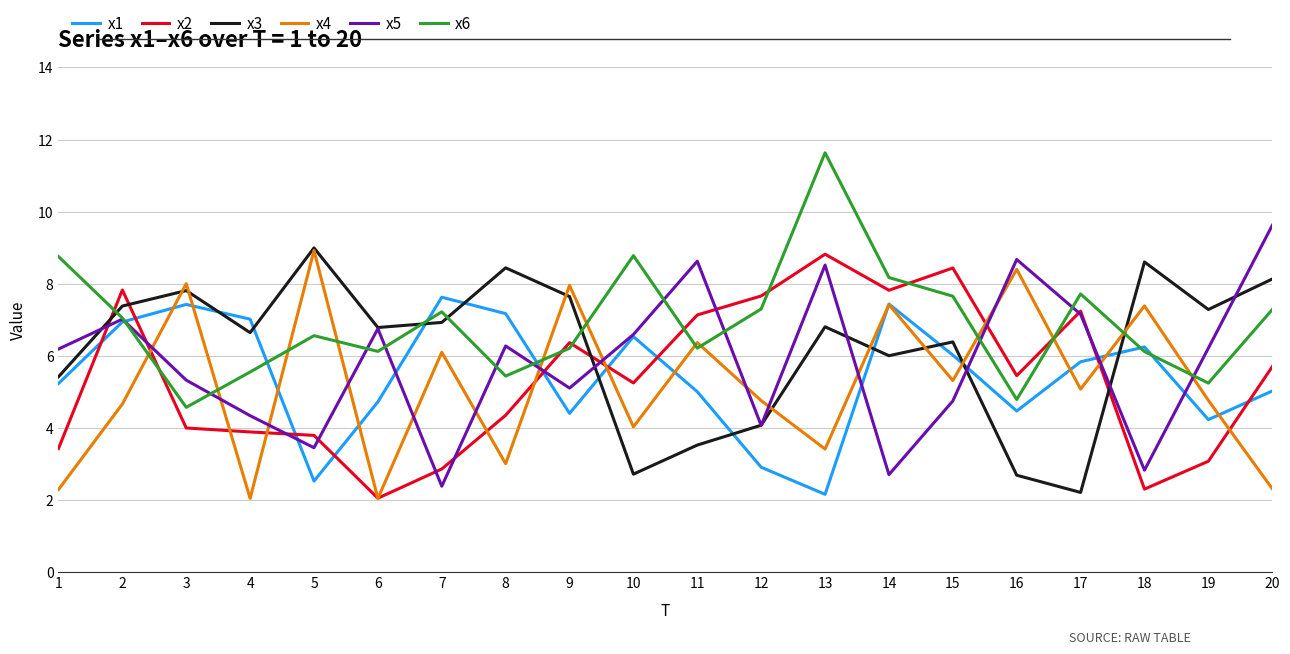

What is the maximum value for x6?

11.6